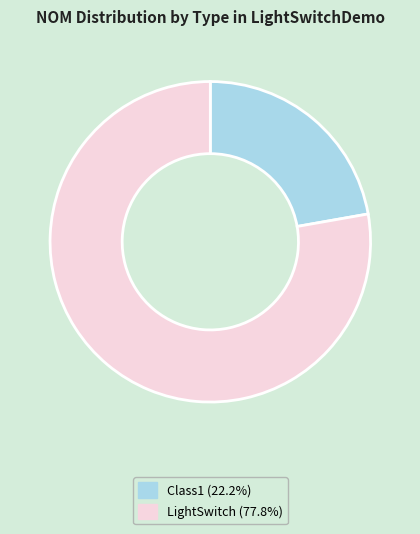

Is there any slice that represents more than half of the pie?

Yes